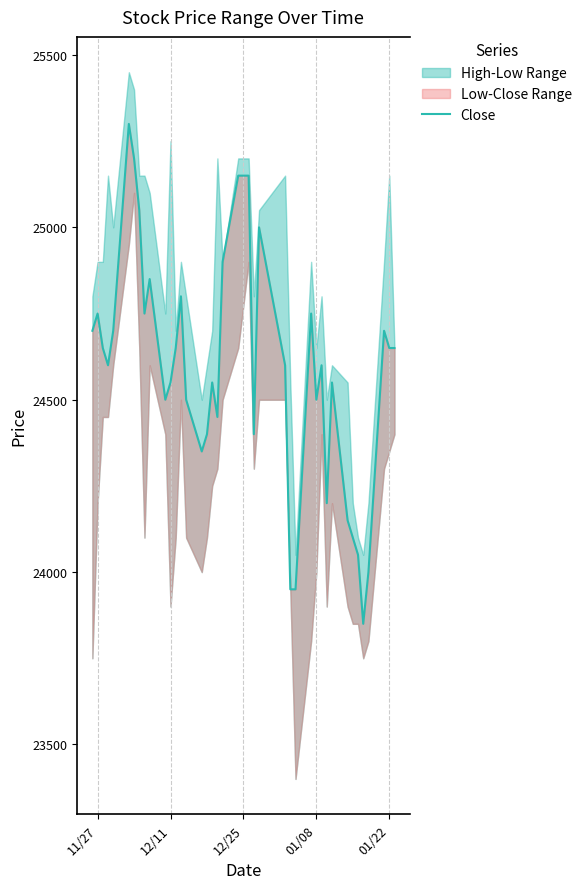

Reading right to left, extract all data points from this chart.

24650	24650	24700	24000	23850	24050	24100	24150	24550	24200	24600	24500	24750	23950	23950	24600	25000	24400	25150	25150	24900	24450	24550	24400	24350	24500	24800	24650	24550	24500	24850	24750	25050	25200	25300	24700	24600	24650	24750	24700